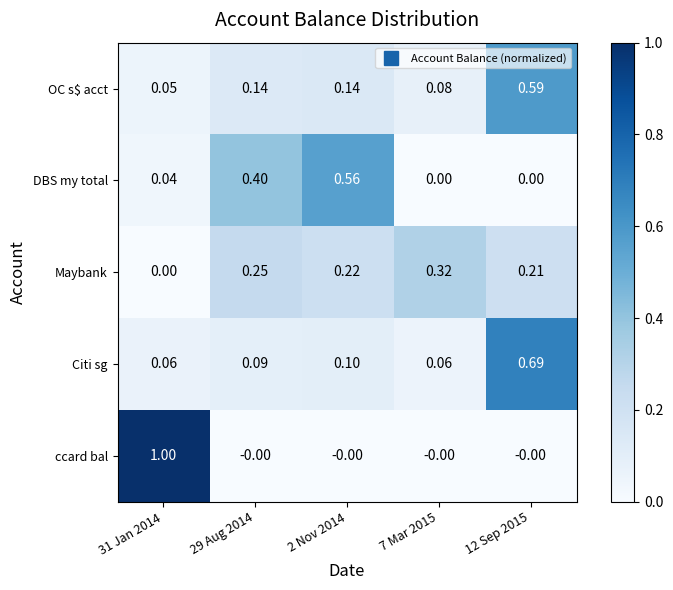

Which series changed the most between 2 Nov 2014 and 12 Sep 2015?

Citi sg